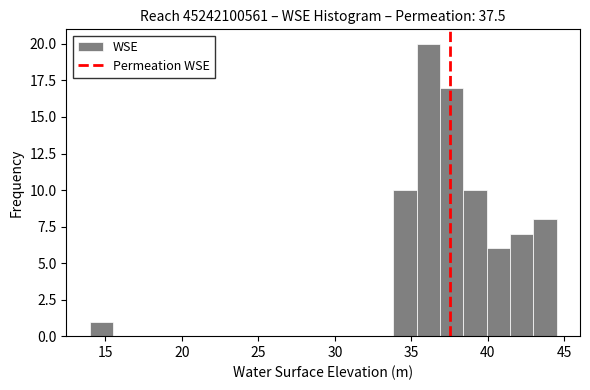

Around what value on the x-axis is the tallest bar? Give the approximate position of its centre, as read against the axis.

36.0